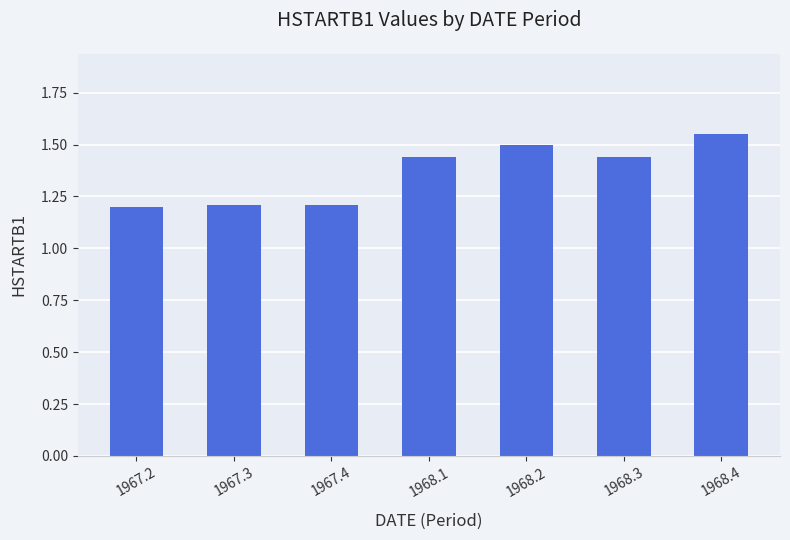

How many values are between 1 and 2?

7